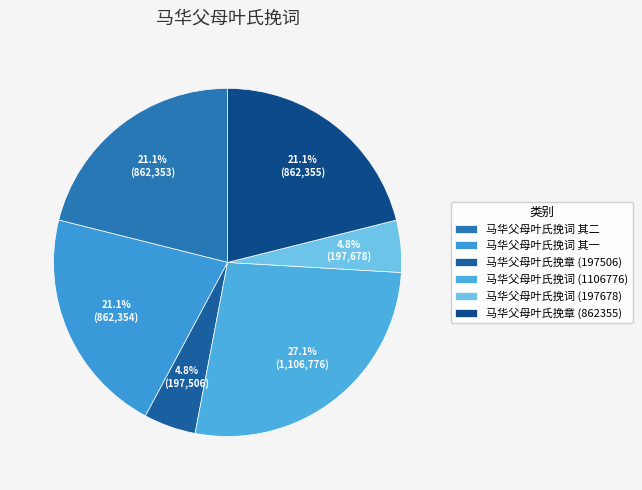

Is it true that 马华父母叶氏挽词 (197678) is 5% of the pie?

True